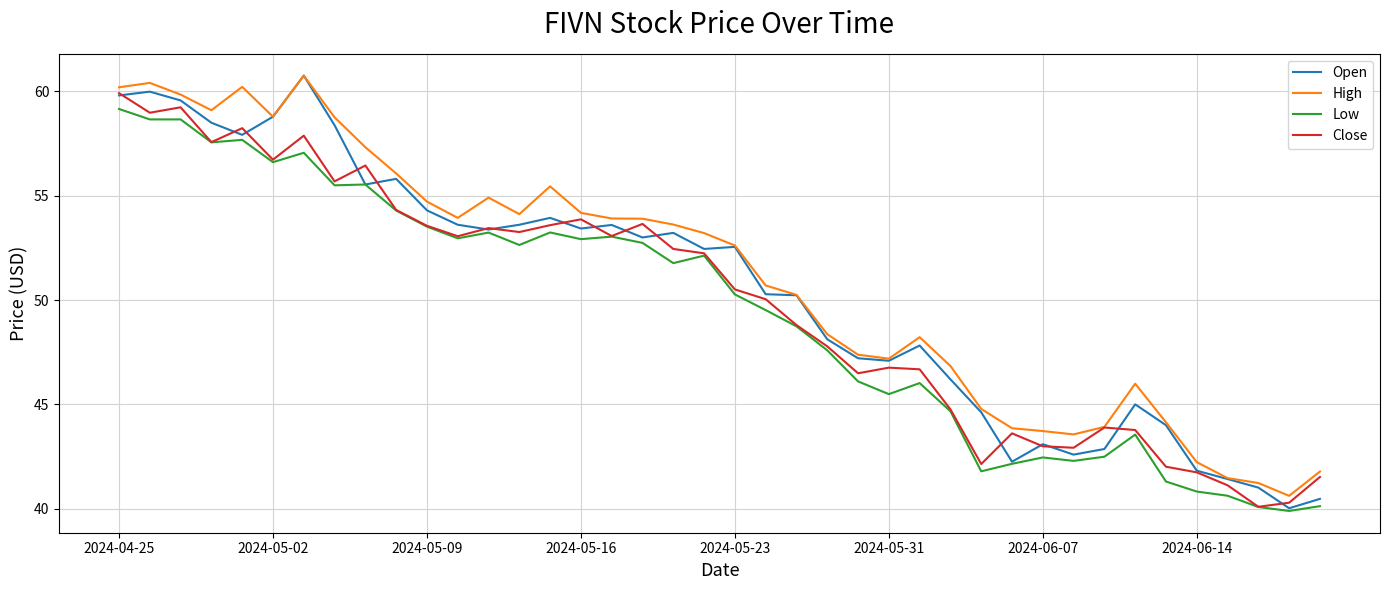

What is the sum of all Close values?

1995.1